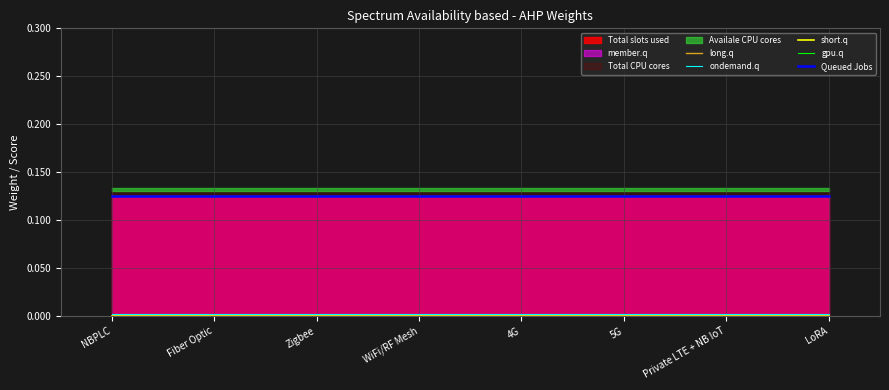

True or false: Queued Jobs has more than 0 points higher than both neighbors.

False